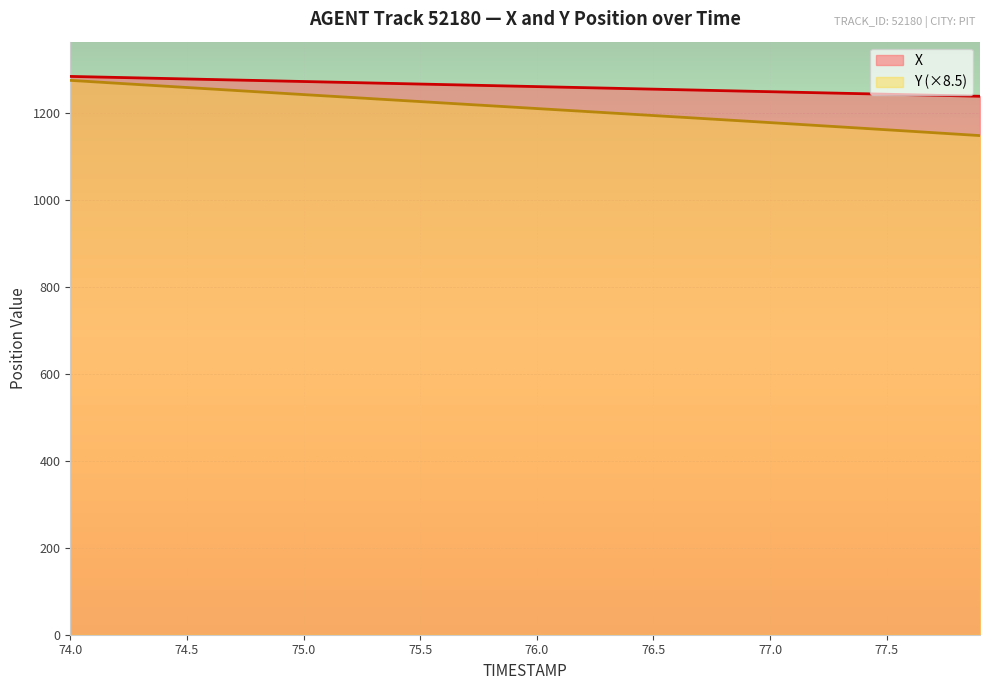

What is the difference between the maximum and minimum values in the X series?

45.7